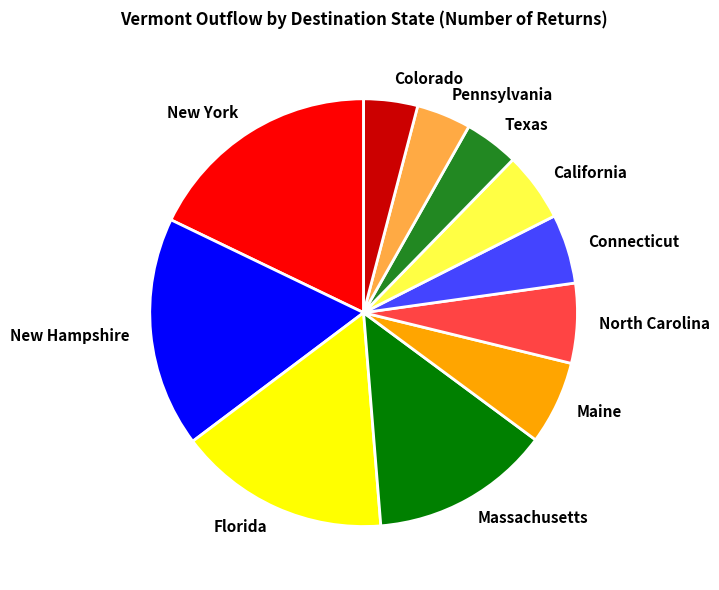

Does any single category account for the majority?

No